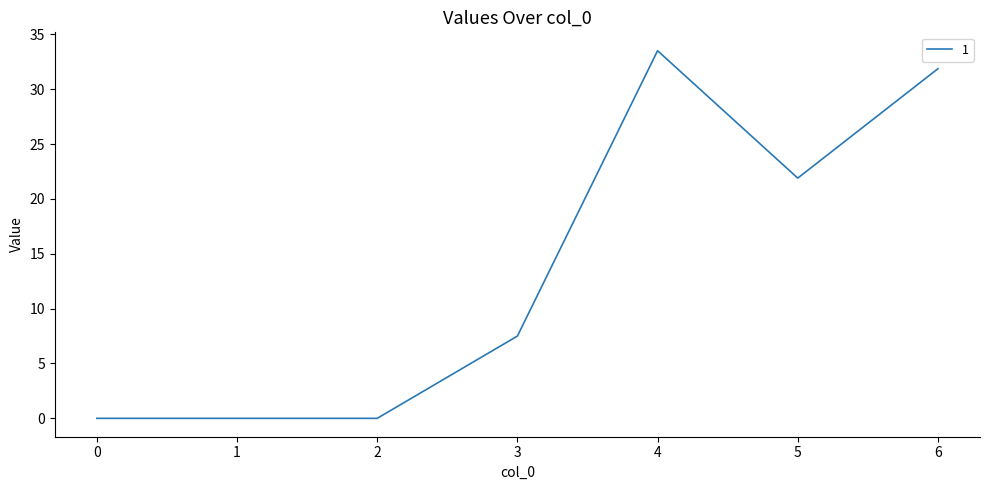

How many values exceed 7?

4